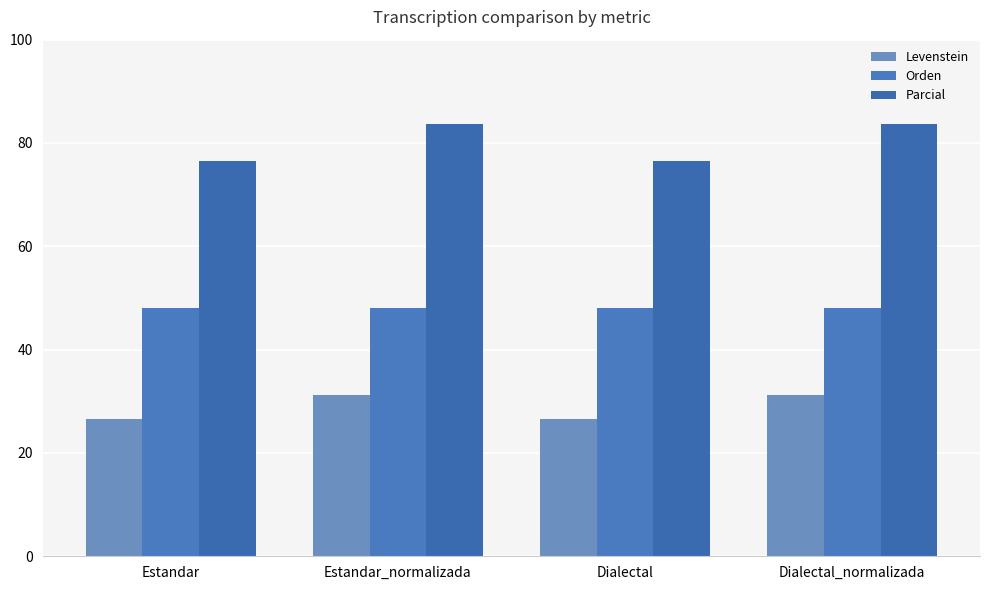

Reading left to right, list all the values displayed in this chart.

Levenstein: Estandar=26.5	Estandar_normalizada=31.2	Dialectal=26.5	Dialectal_normalizada=31.2
Orden: Estandar=48.0	Estandar_normalizada=48.0	Dialectal=48.0	Dialectal_normalizada=48.0
Parcial: Estandar=76.6	Estandar_normalizada=83.7	Dialectal=76.6	Dialectal_normalizada=83.7